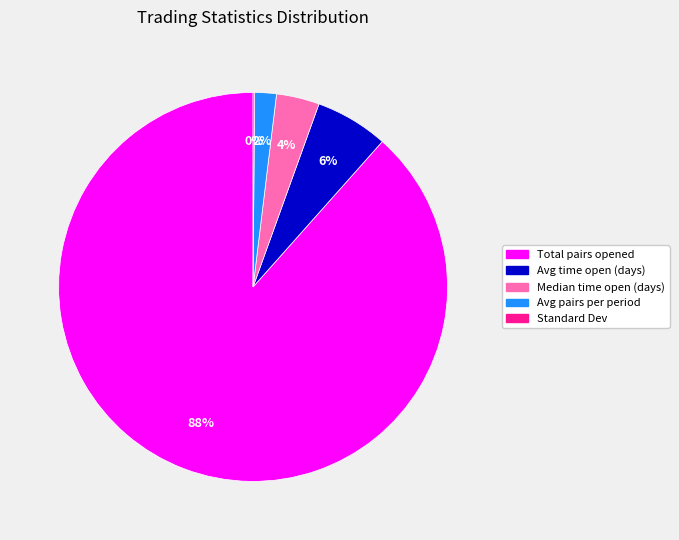

The Median time open (days) slice represents 4% of the pie. True or false?

True